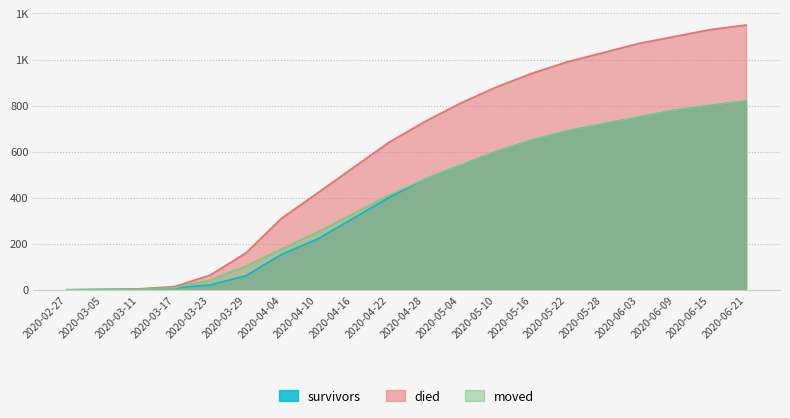

True or false: survivors and died intersect in this chart.

True